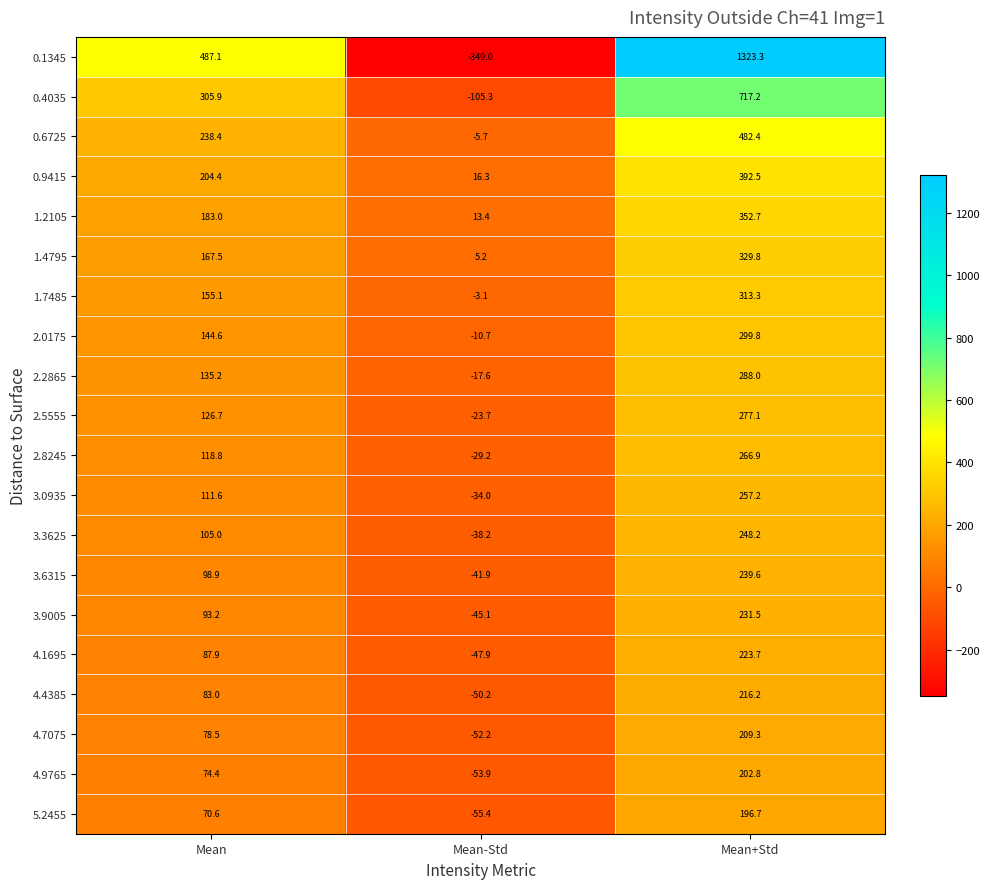

How many distinct data groups are displayed?

20